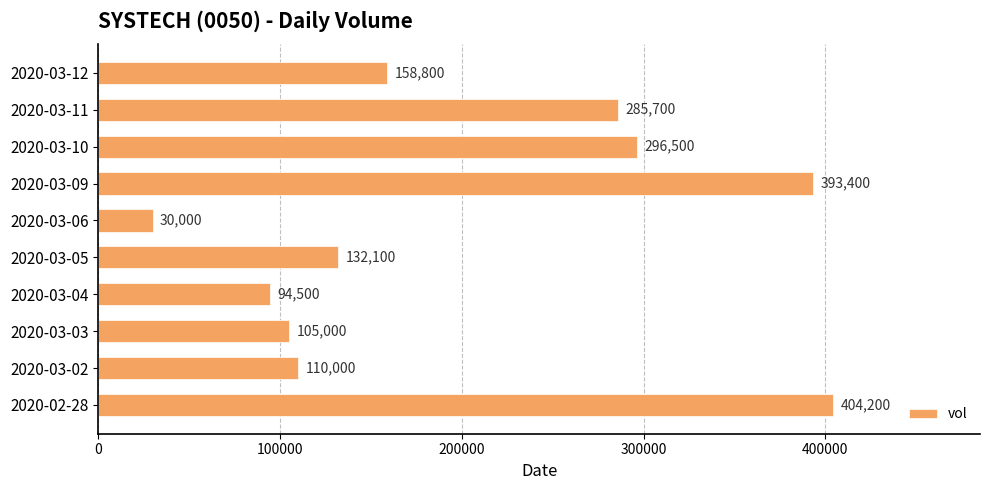

True or false: the data shows 393400 at 2020-03-09.

True